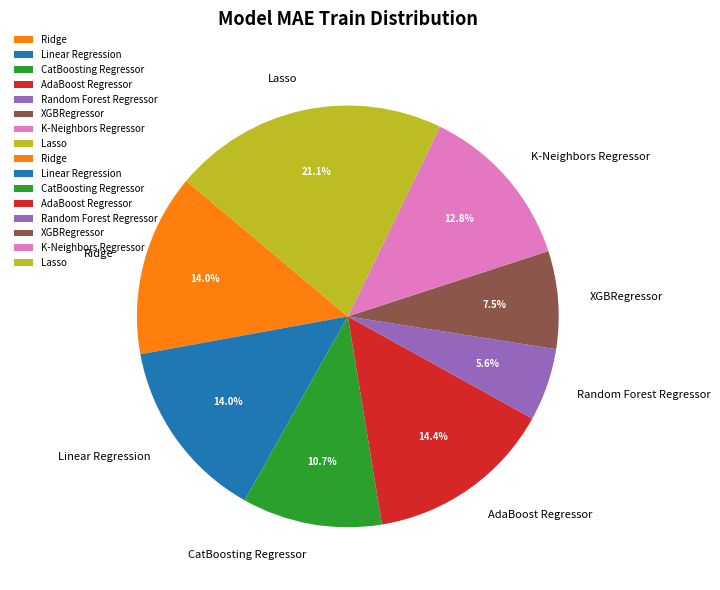

Is AdaBoost Regressor the majority of the pie?

No